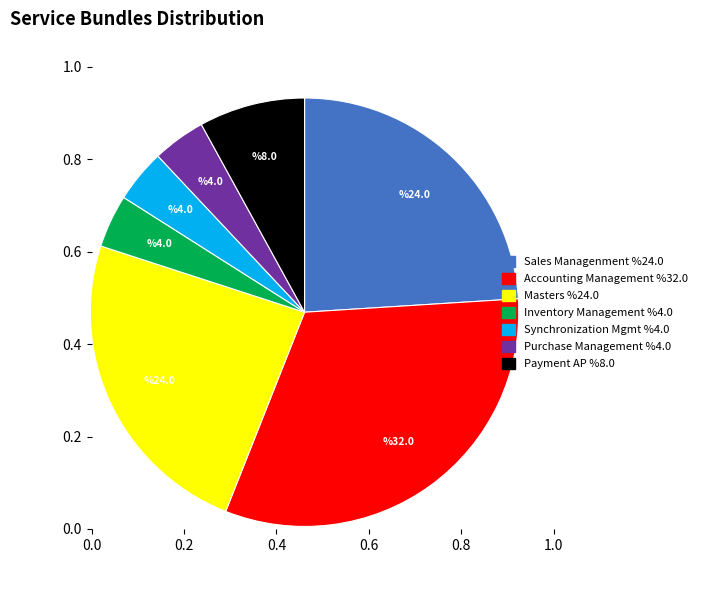

True or false: Accounting Management accounts for 32% of the total.

True